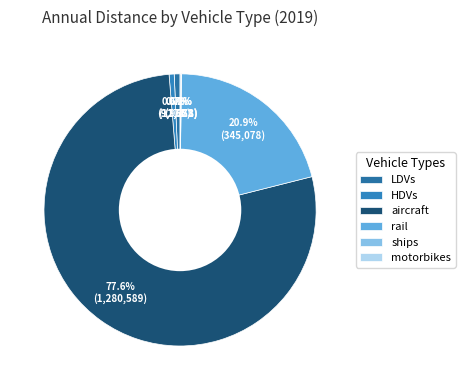

Count the number of slices in the pie.

6